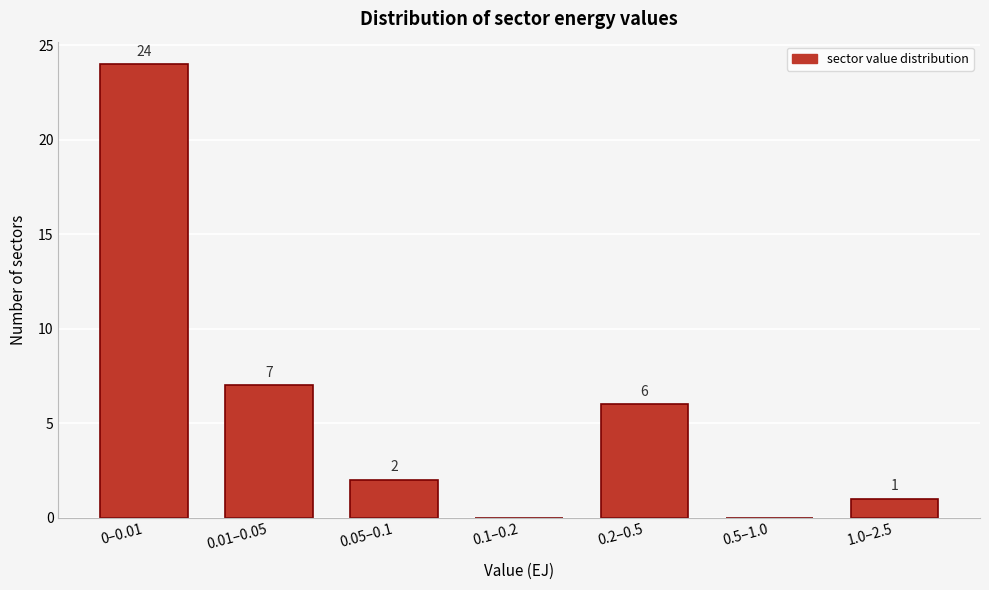

Reading left to right, transcribe all the data shown in this chart.

0–0.01=24	0.01–0.05=7	0.05–0.1=2	0.1–0.2=0	0.2–0.5=6	0.5–1.0=0	1.0–2.5=1